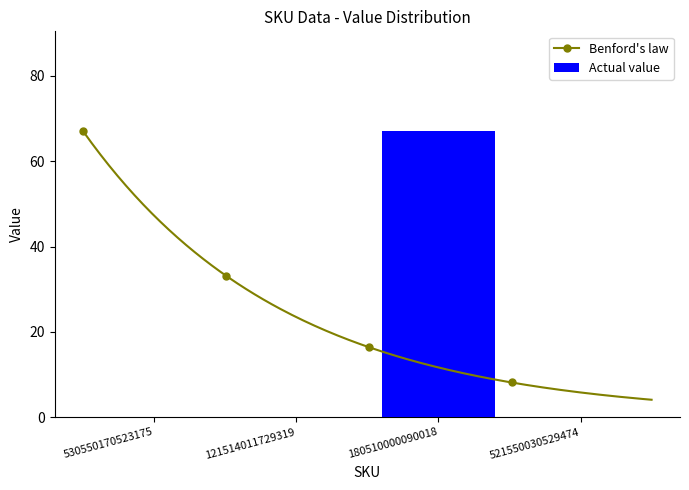

Between 521550030529474 and 180510000090018, which is larger?

180510000090018